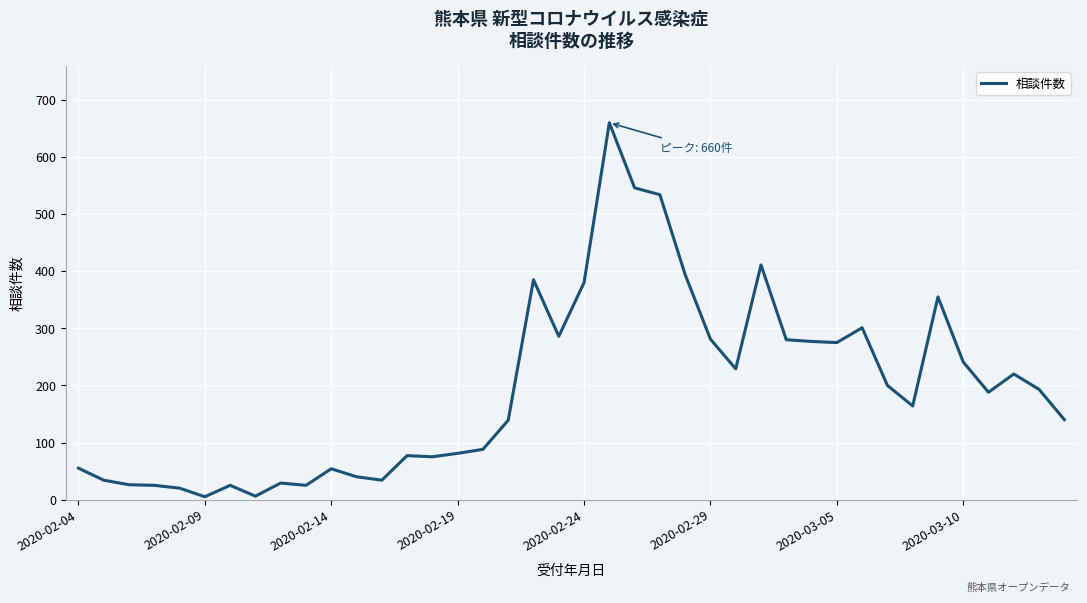

What is the difference between the maximum and minimum values?

655